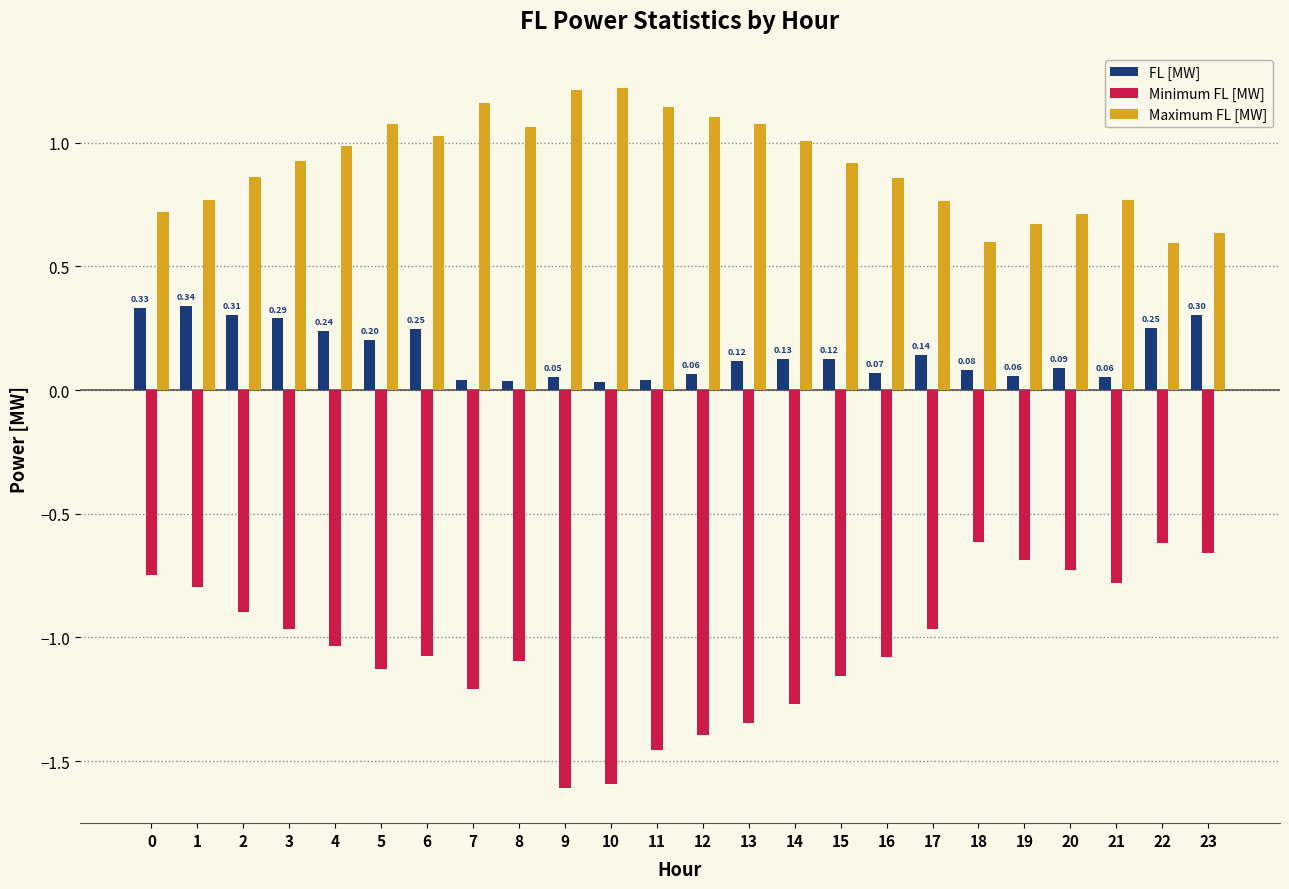

At how many categories does at least one series exceed 0?

24